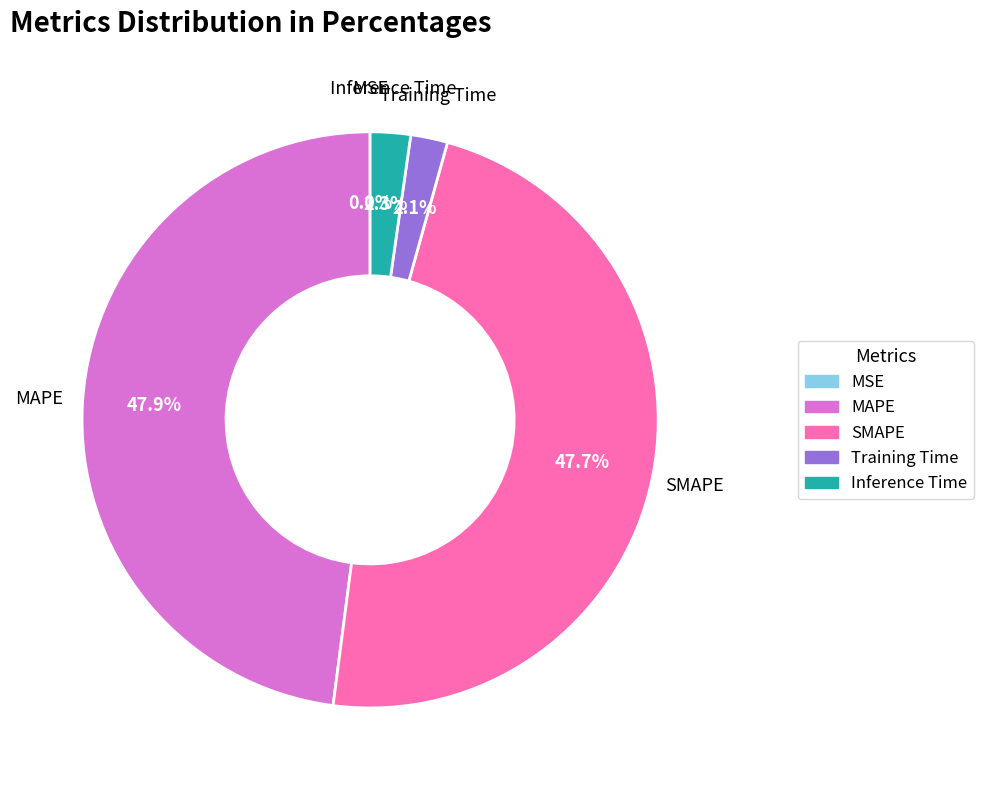

What percentage is the MAPE slice, to the nearest percent?

48%